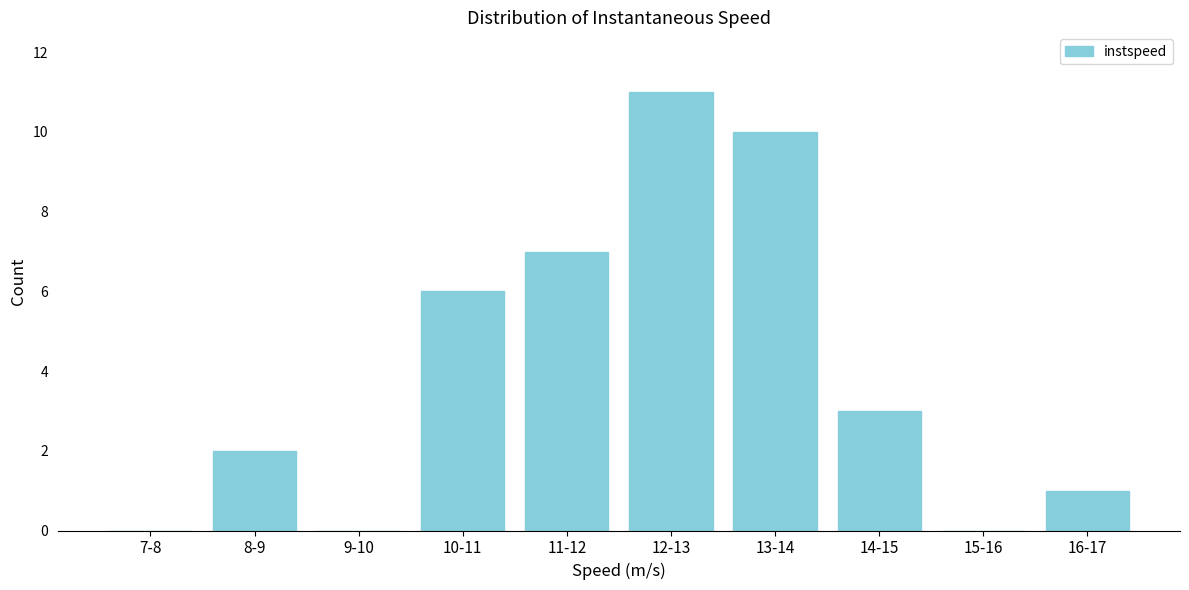

Reading left to right, extract all data points from this chart.

7-8=0	8-9=2	9-10=0	10-11=6	11-12=7	12-13=11	13-14=10	14-15=3	15-16=0	16-17=1